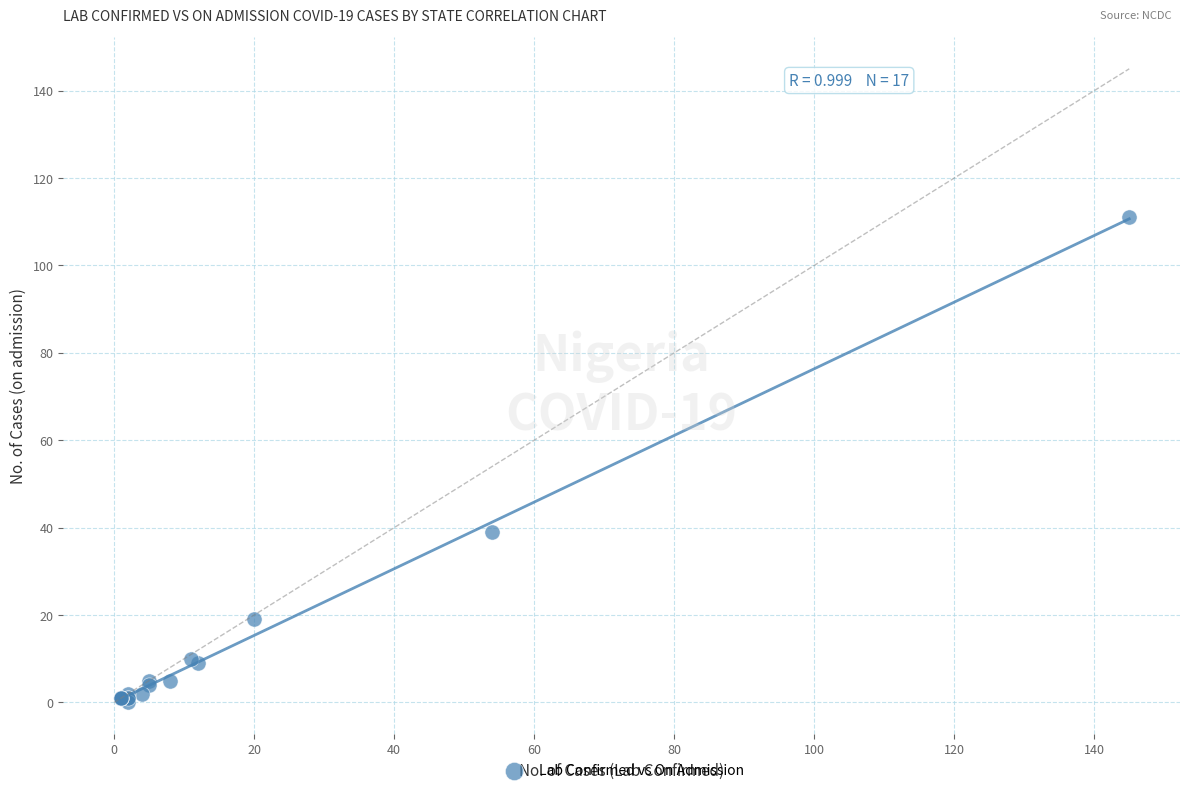

What Y value in the scatter plot is closest to 55?

39